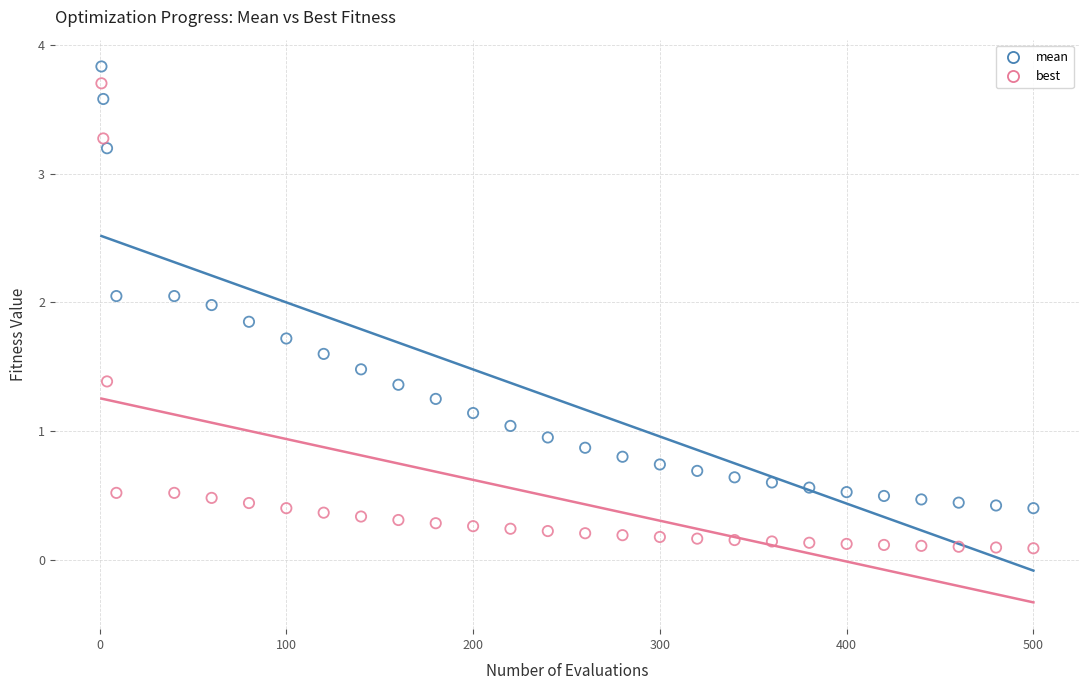

Across all data points, what is the range of Y values (max minus min)?

3.7